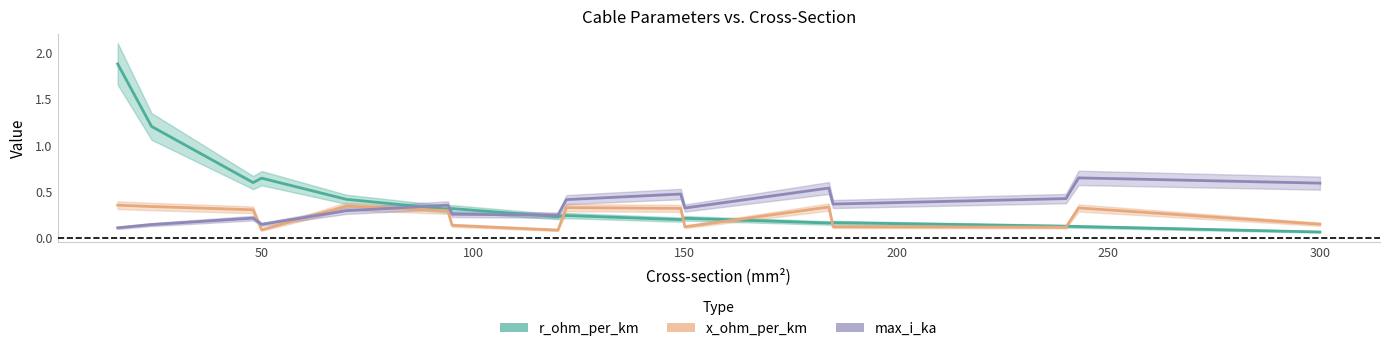

At which category is the sum across all series the highest?

16